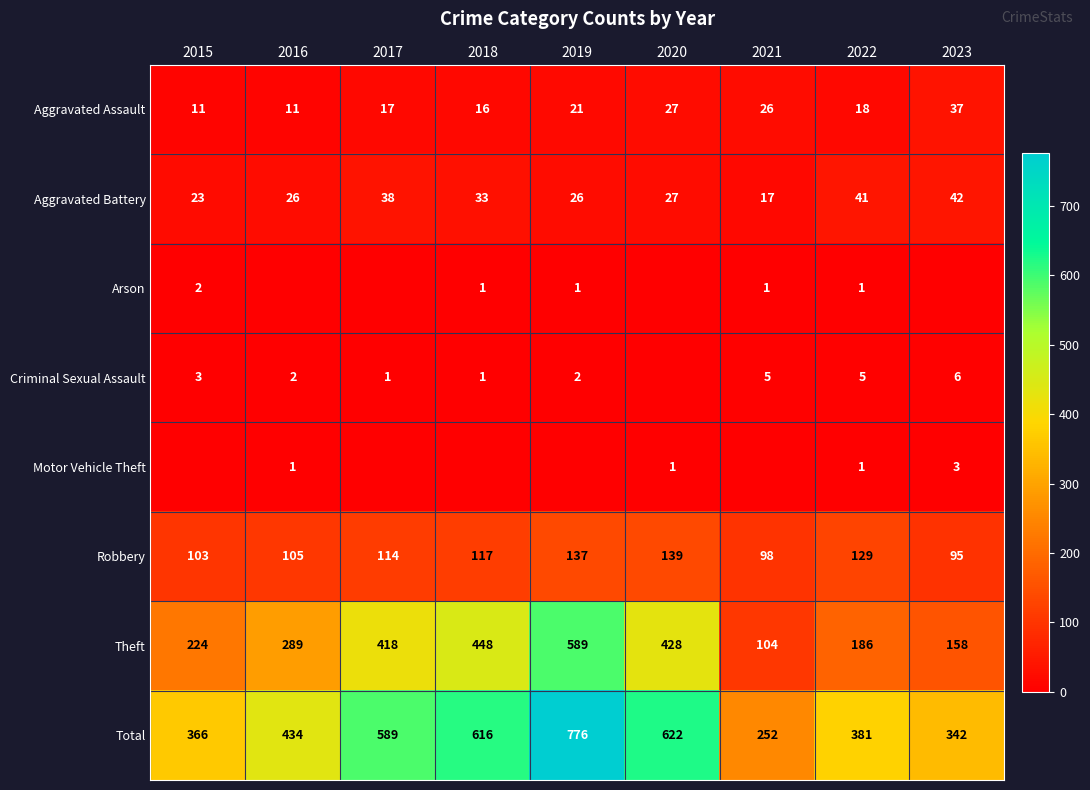

What is the difference between the maximum and second lowest values in the Robbery series?

41